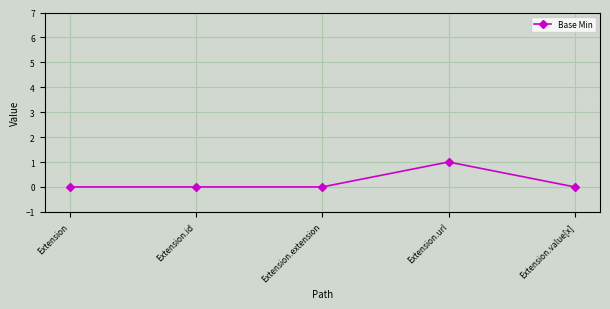

True or false: the data has more than 0 interior local peaks.

True